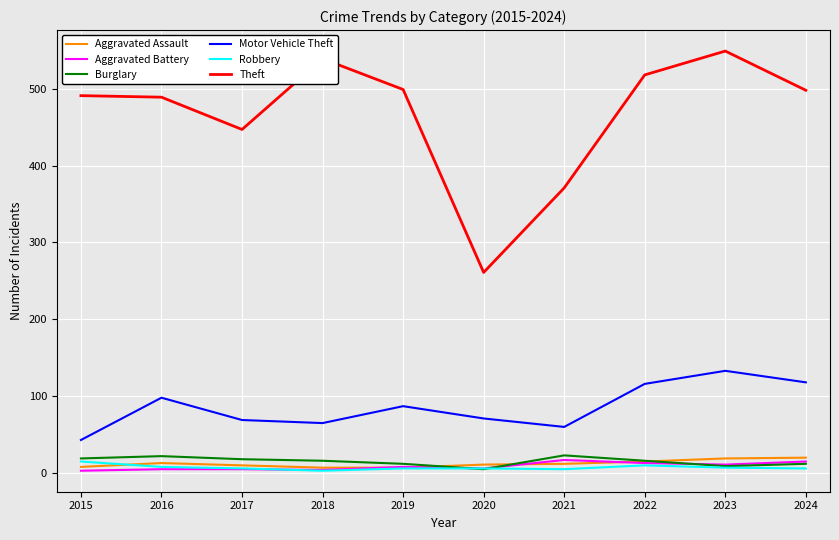

How many lines are shown in the chart?

6